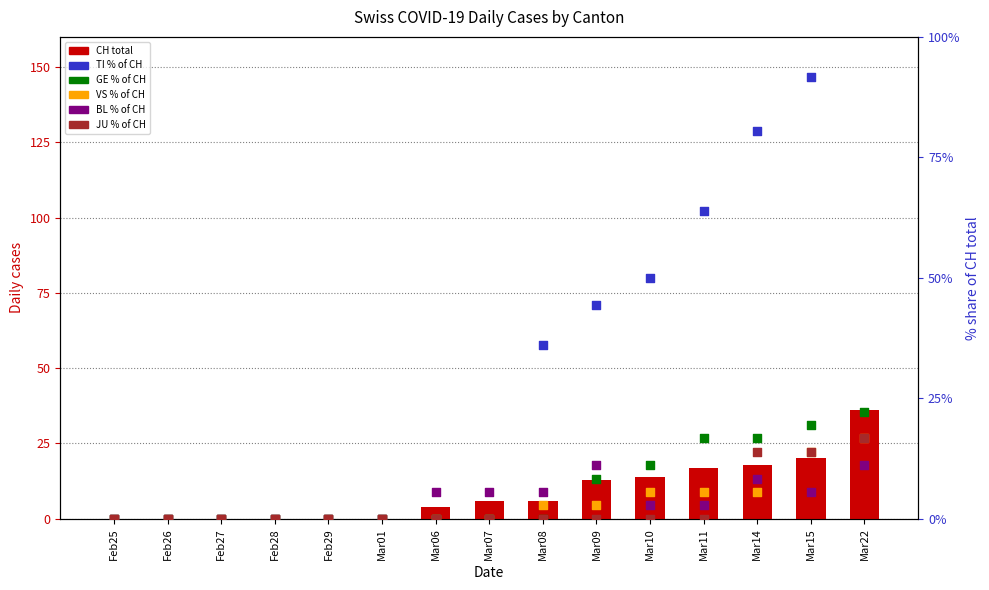

What is the total value across all series at Mar15?

164.4